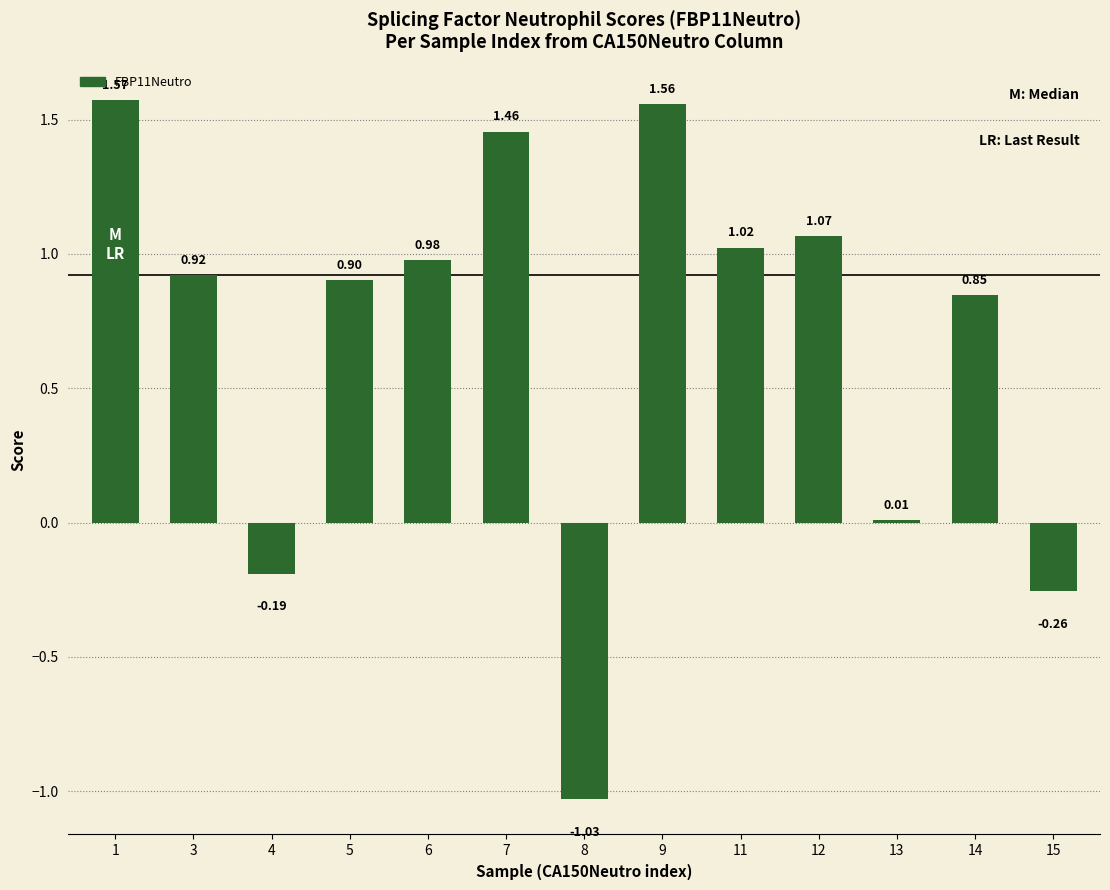

What is the average value?

0.7